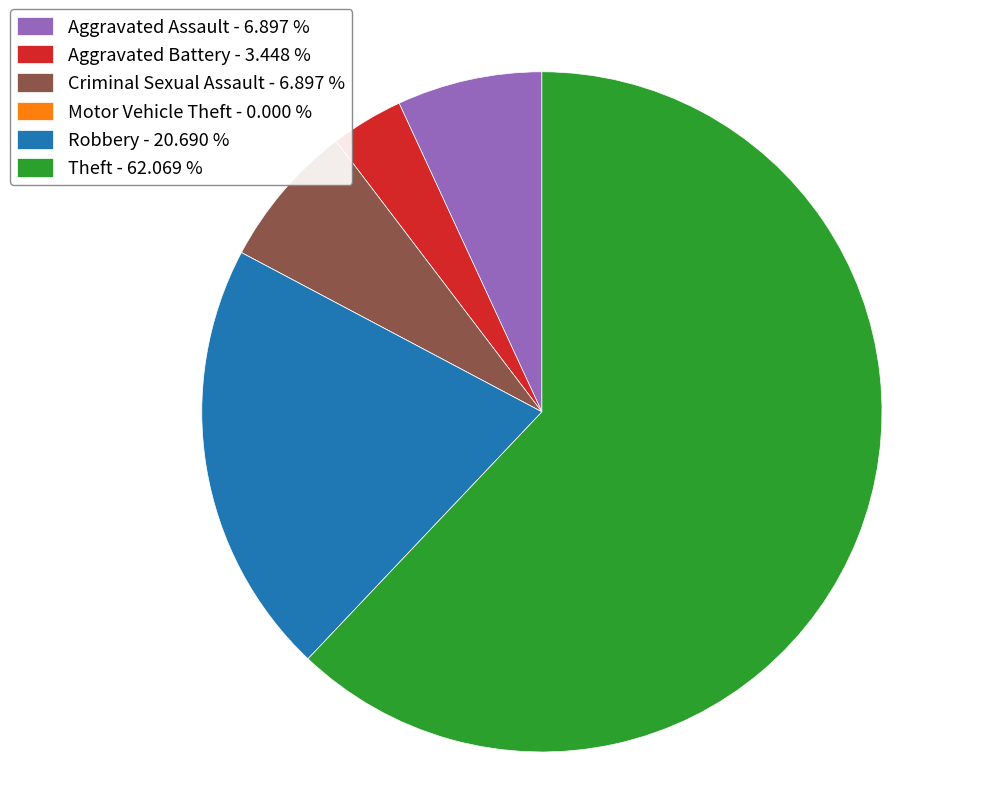

Is the sum of Aggravated Assault - 6.897 % and Criminal Sexual Assault - 6.897 % greater than half?

No